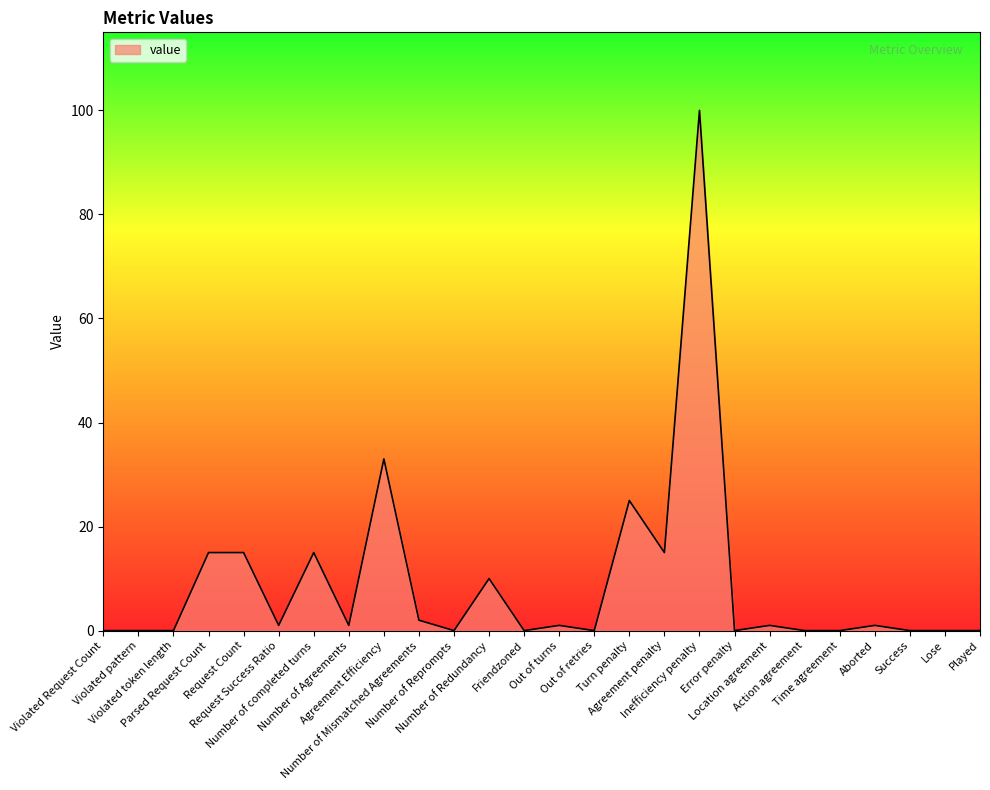

The chart shows a value of 0 at Action agreement. True or false?

True